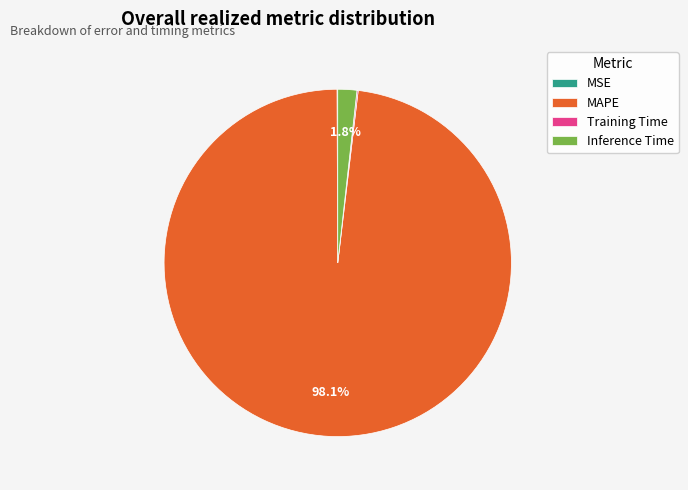

Do MAPE and Inference Time together represent more than half of the pie?

Yes